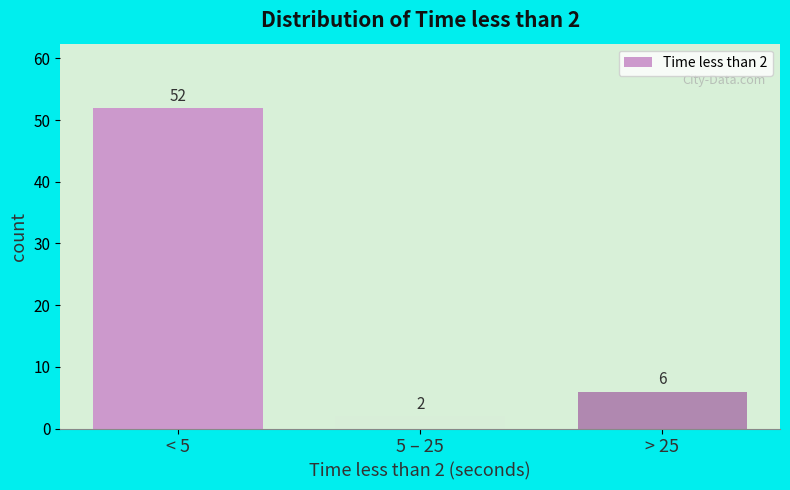

Reading left to right, list all the values displayed in this chart.

< 5=52	5 – 25=2	> 25=6